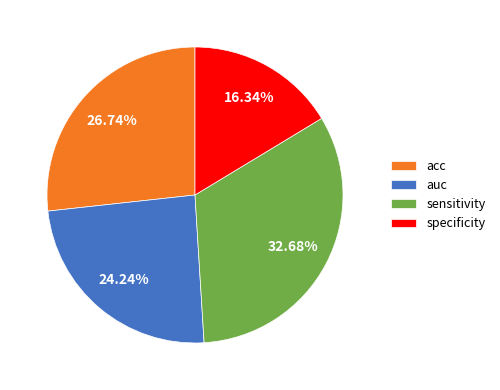

What is the smallest slice in the pie chart?

specificity